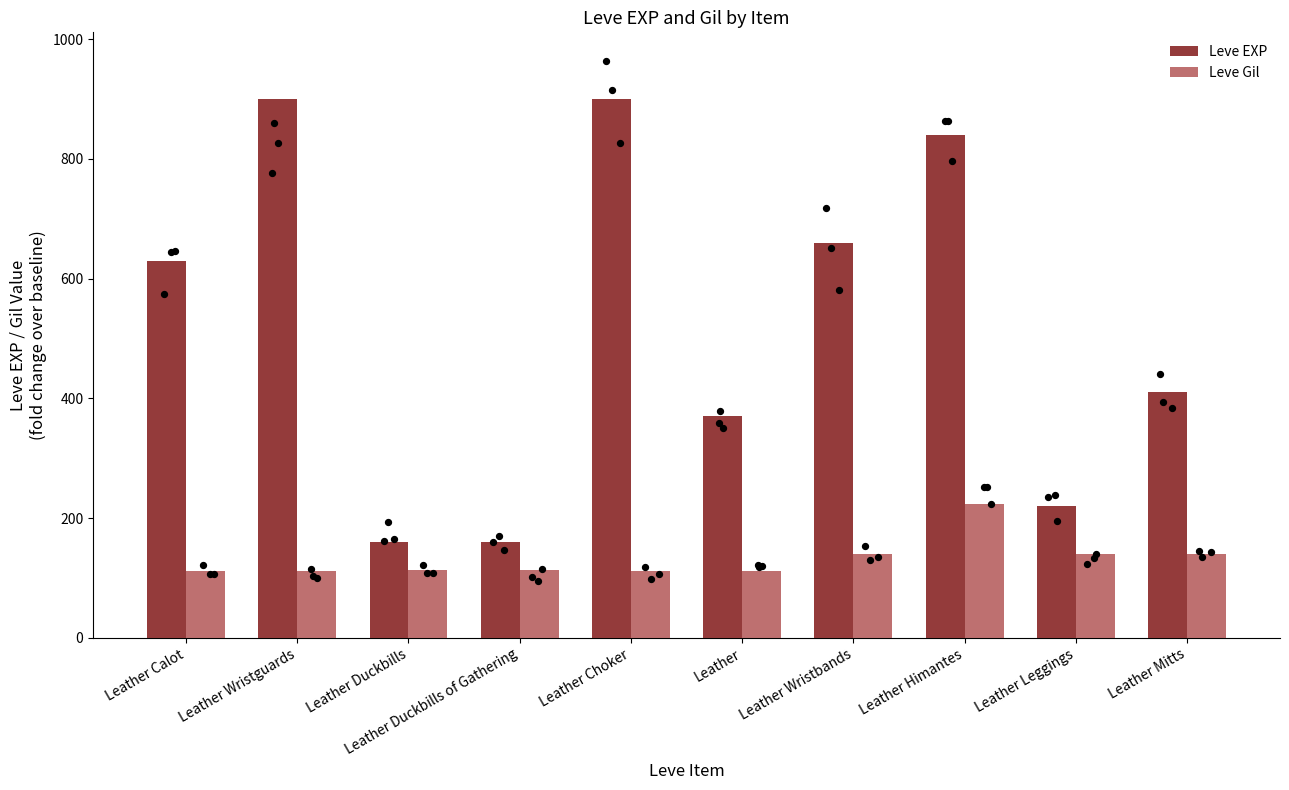

Which series contains the highest Y value?

Leve EXP